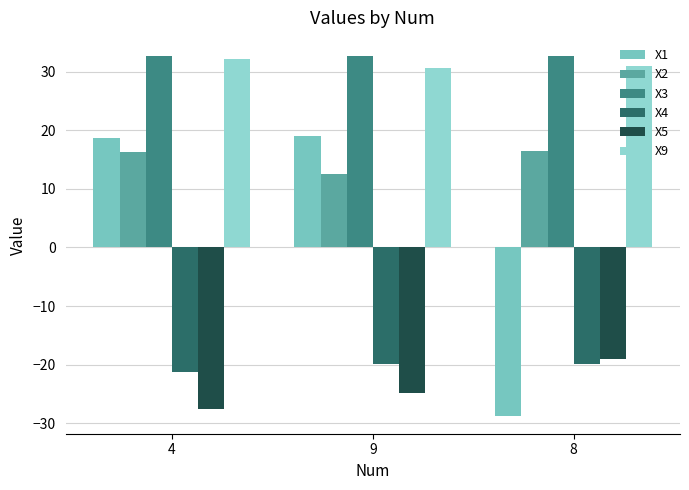

True or false: X1 has a value of -28.7 at 8.

True